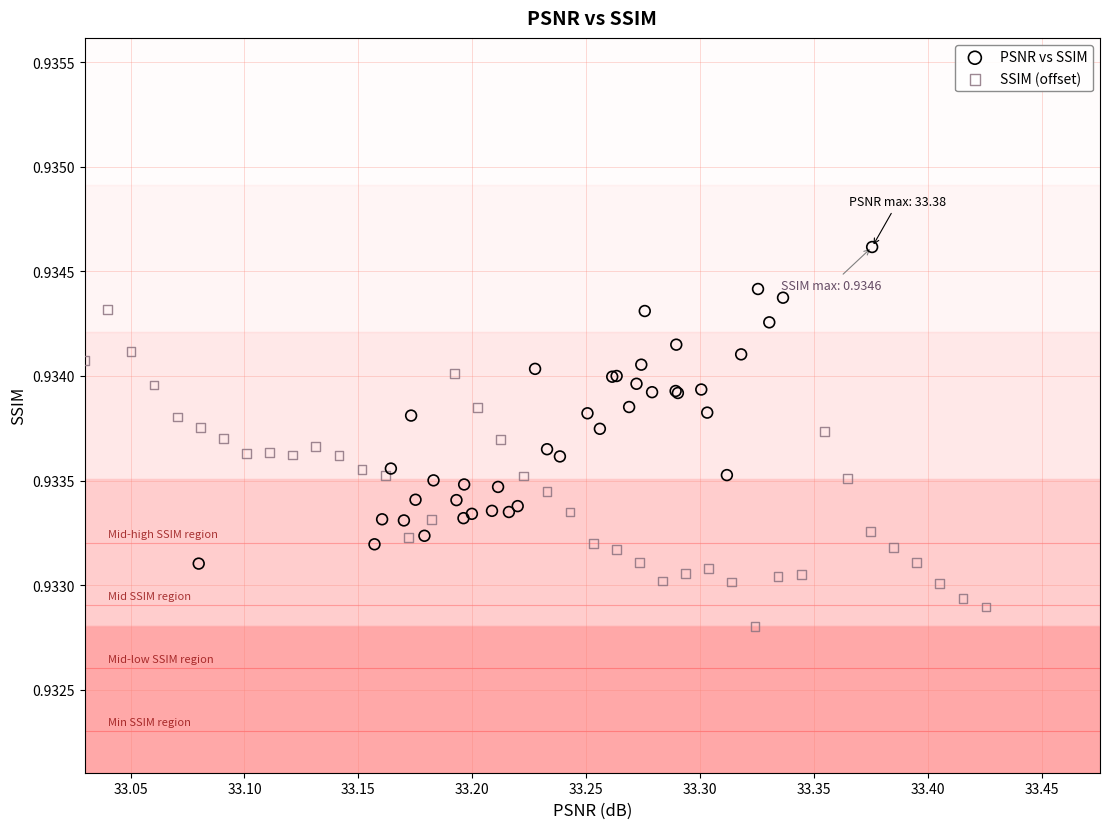

Which series contains the lowest Y value?

SSIM (offset)